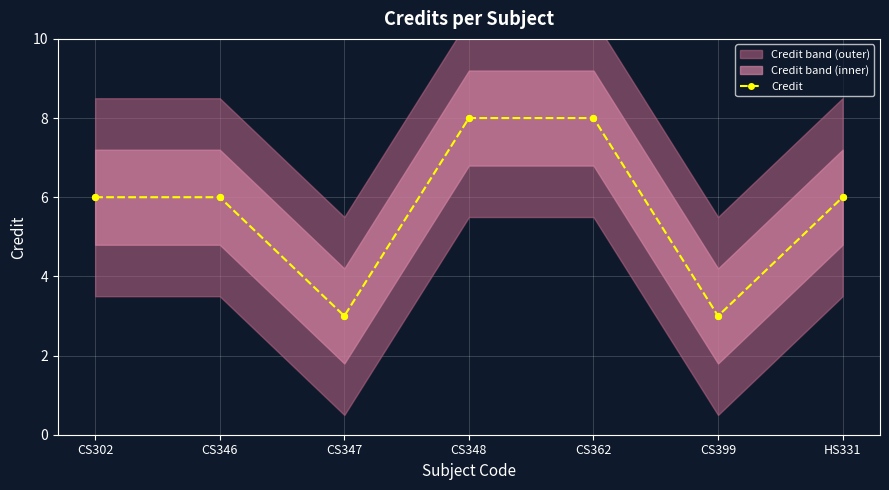

What is the change in value from CS302 to CS362?

+2